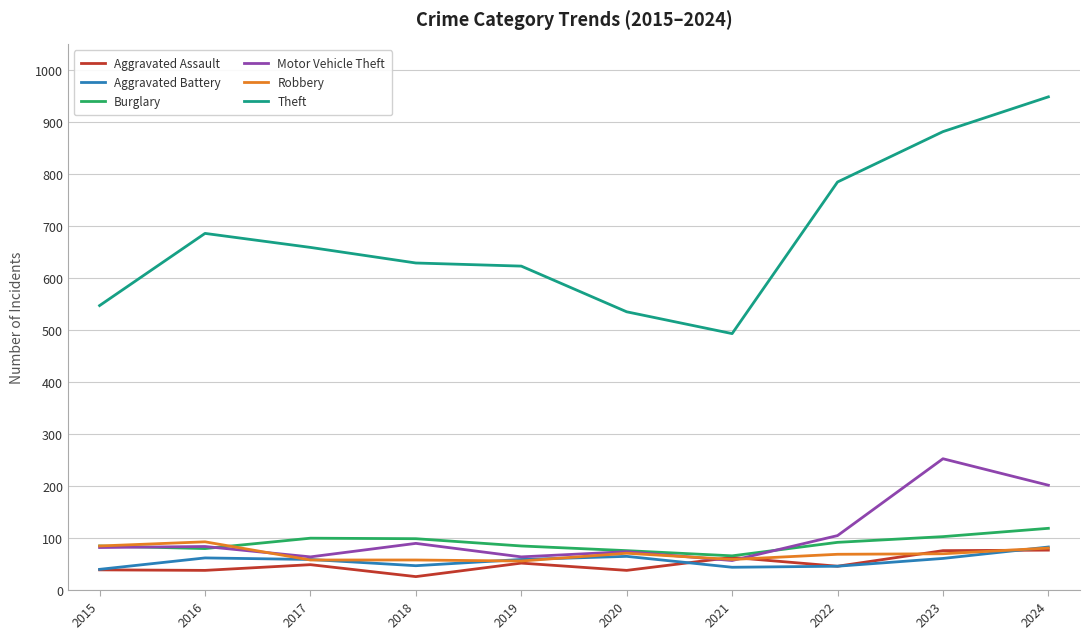

Which category has the highest value across all series?

2024